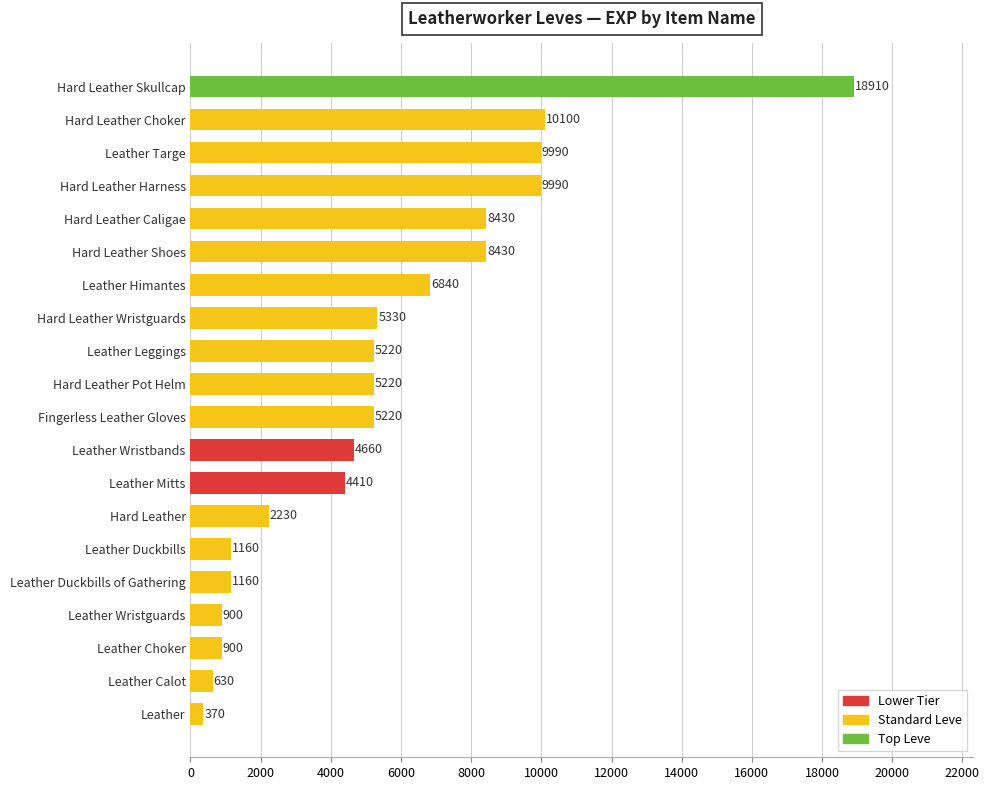

What value does the data have at Hard Leather Skullcap?

18910